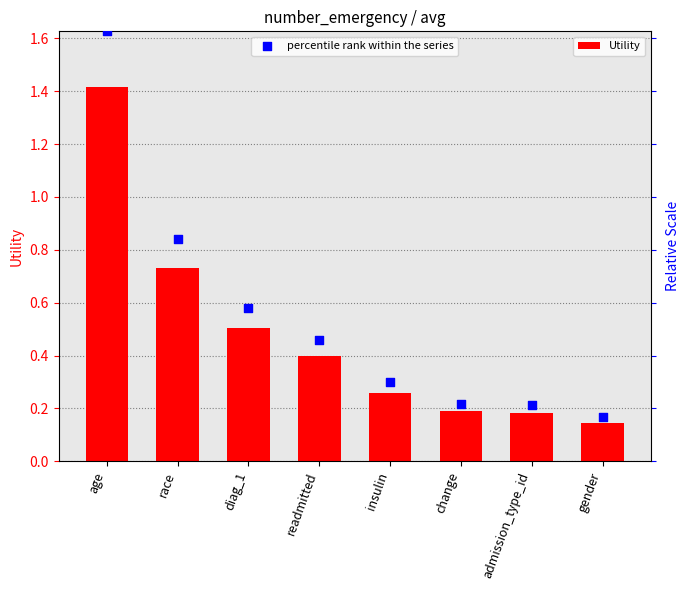

What are all the series names shown in the legend?

Utility, percentile rank within the series